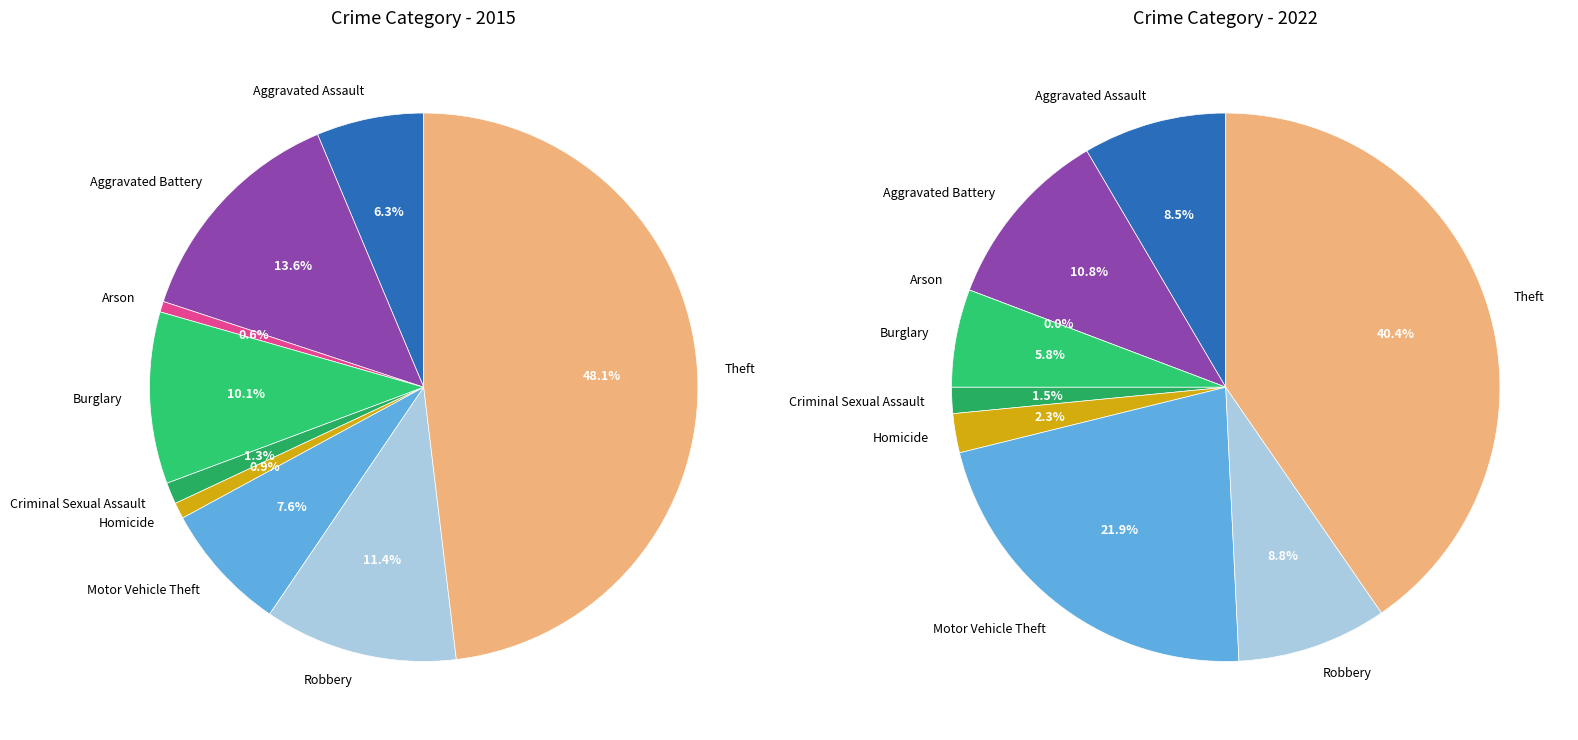

What is the largest slice in the pie chart?

Theft